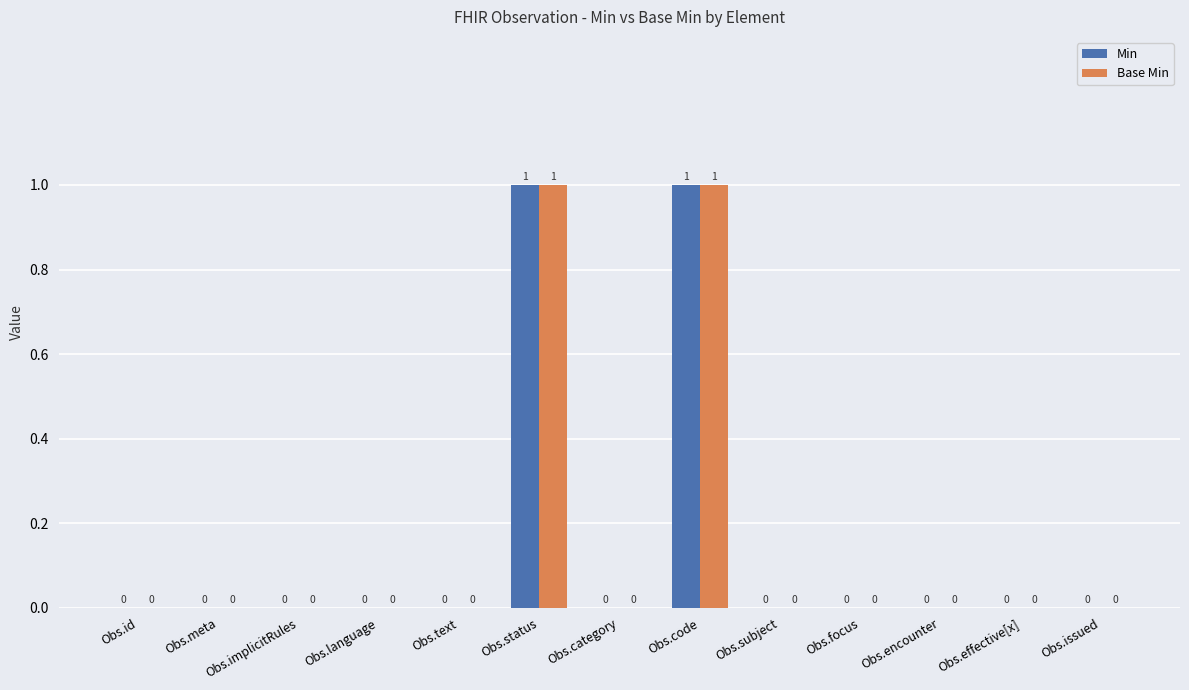

The value of Base Min at Obs.issued is 0. True or false?

True